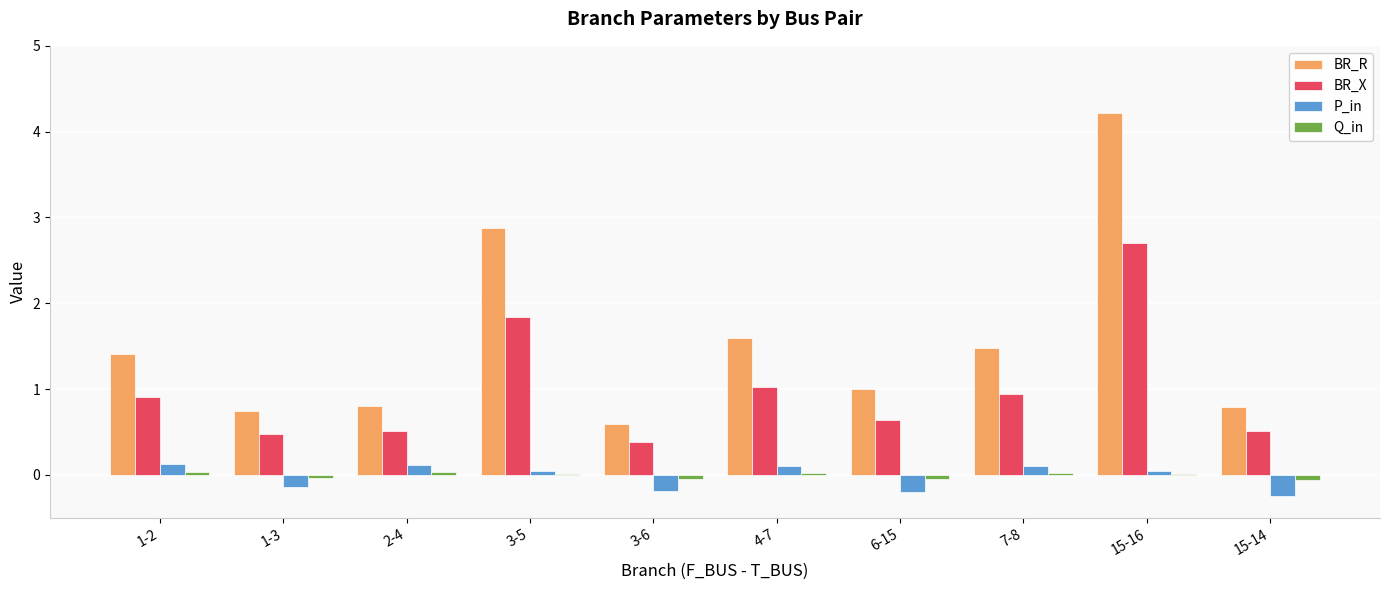

Is the value of Q_in at 3-6 greater than the value of BR_R at 1-3?

No